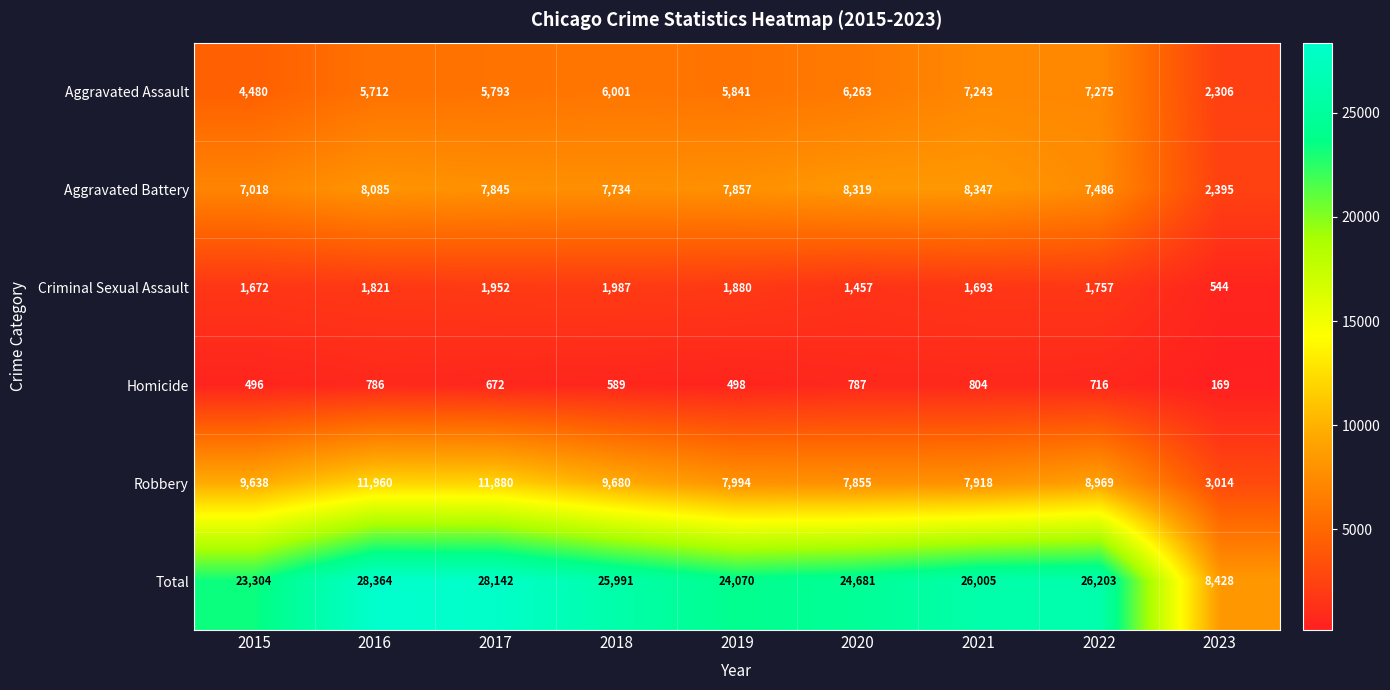

At 2023, list the series in order from smallest to largest.

Homicide, Criminal Sexual Assault, Aggravated Assault, Aggravated Battery, Robbery, Total